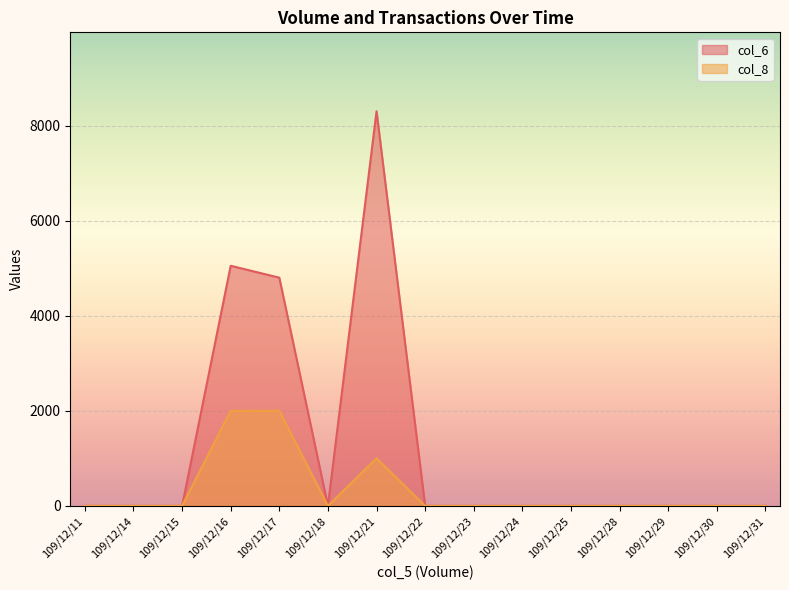

Where is the first local maximum for col_8?

109/12/21